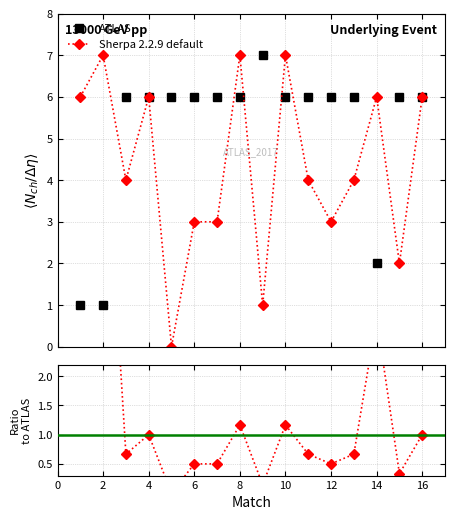

What is the average value of the Sherpa 2.2.9 default series?

4.3